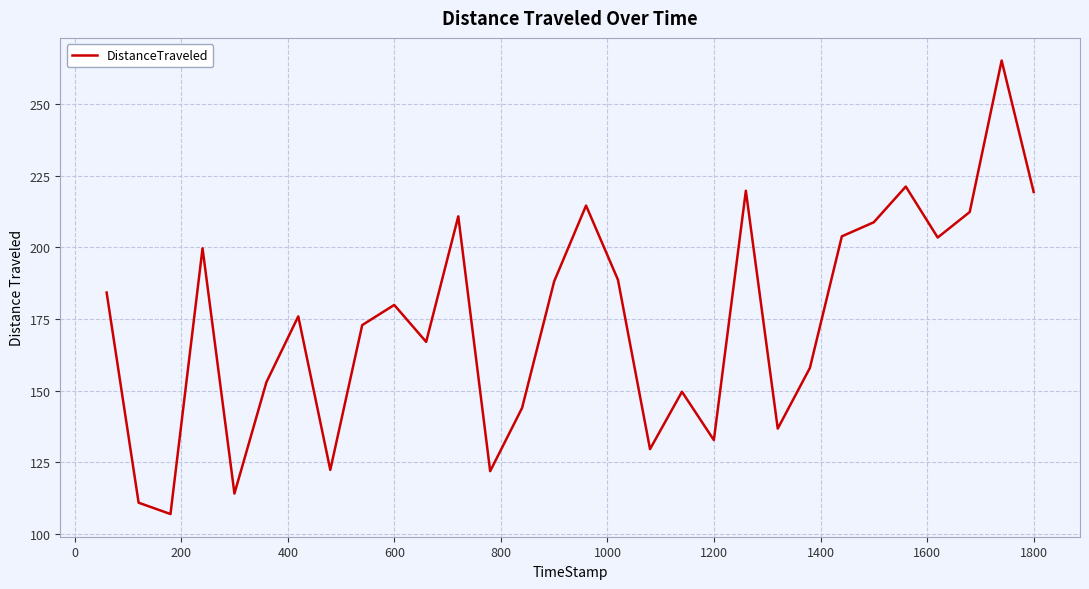

What is the average value?

173.9